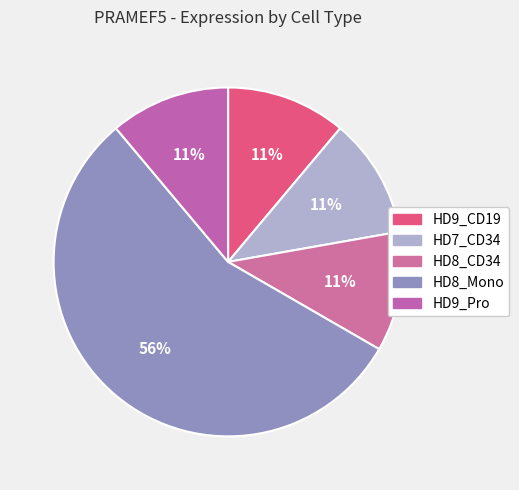

What is the majority slice?

HD8_Mono